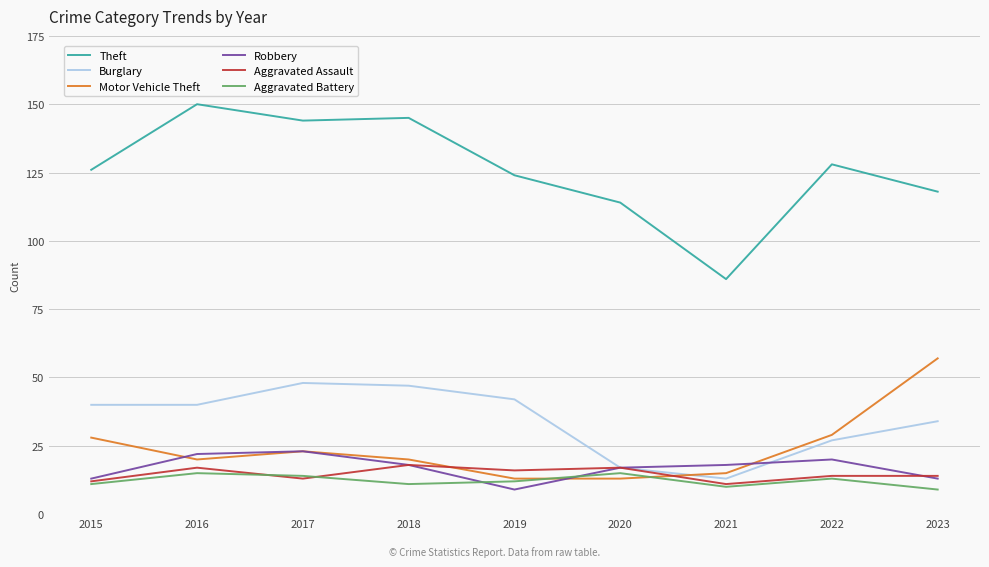

True or false: Theft and Burglary intersect in this chart.

False